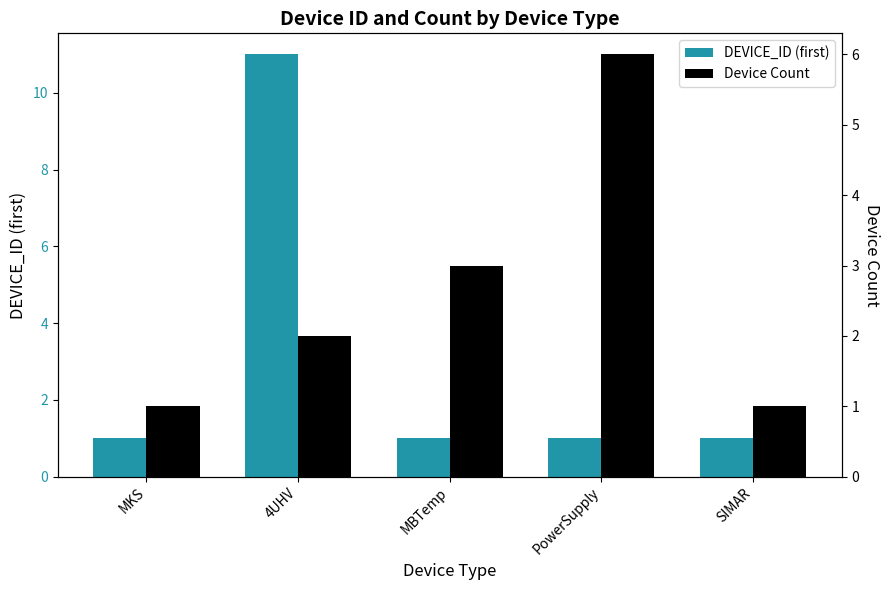

What is the value of the Device Count bar at the 1st from the left?

1